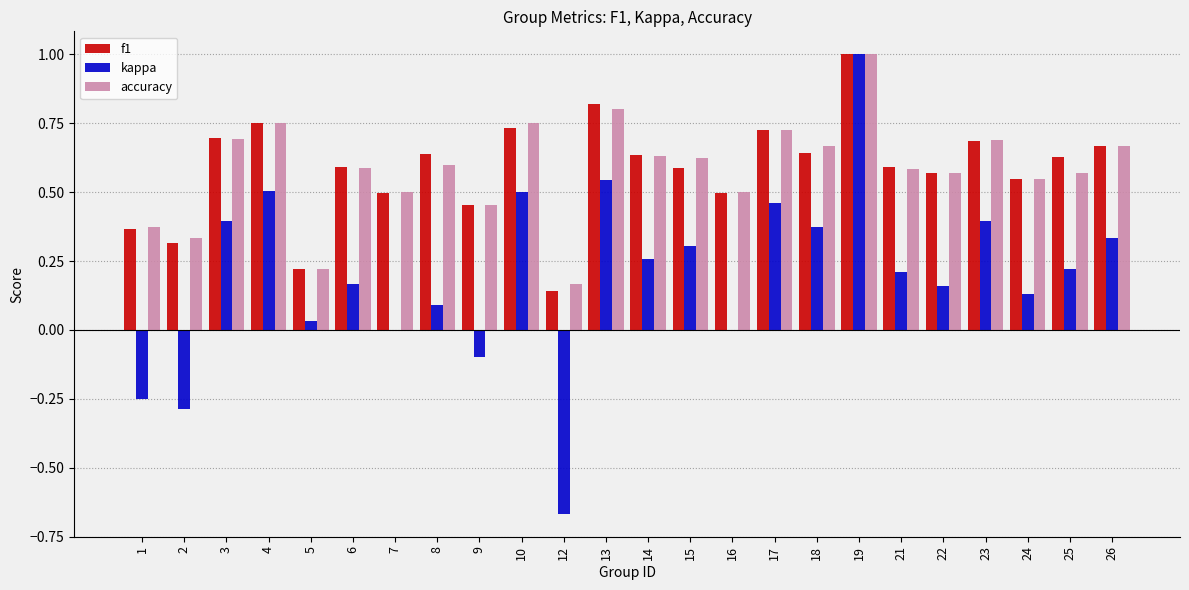

What is the sum of all kappa values?

4.8